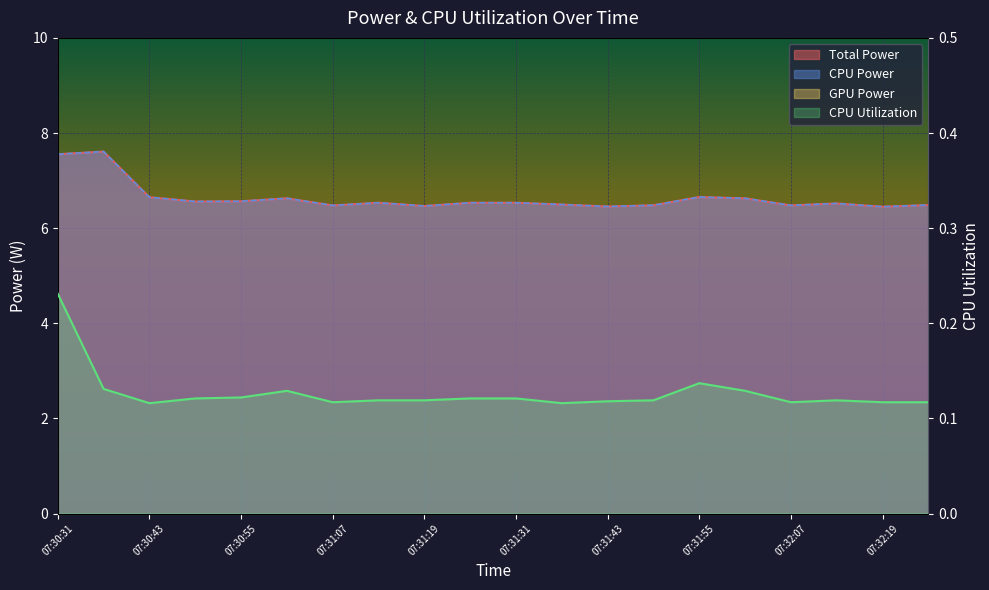

True or false: CPU Utilization has more than 1 points higher than both neighbors.

True